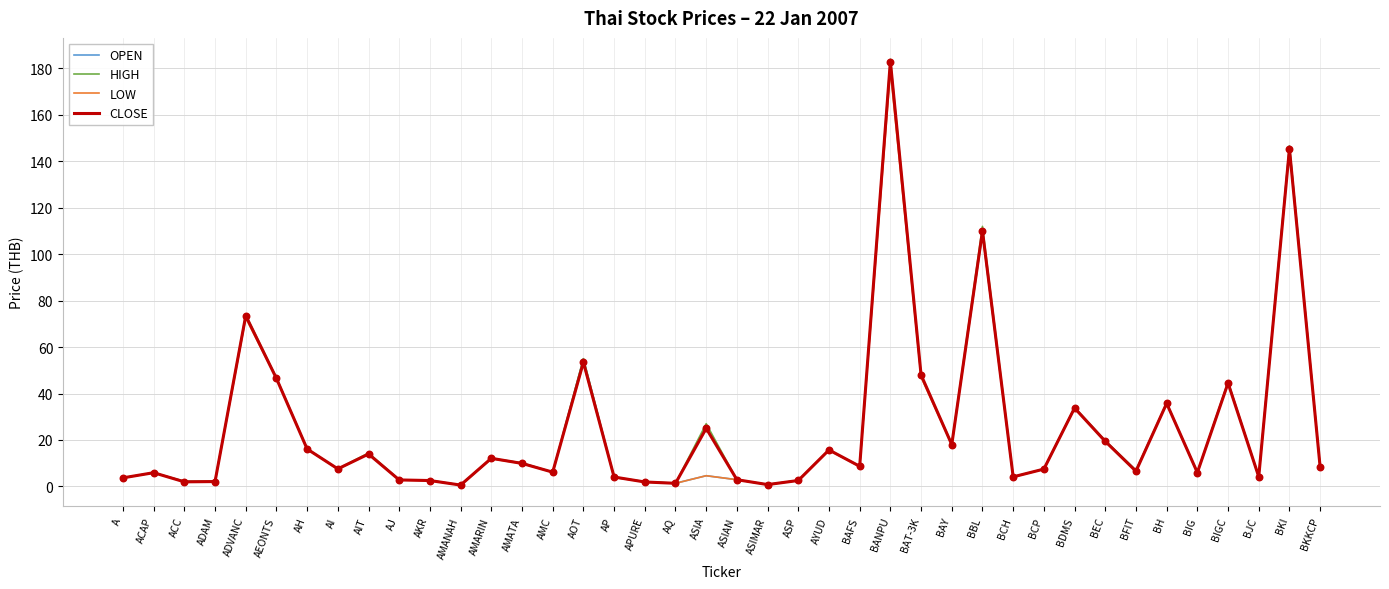

Is the value of HIGH at AJ greater than the value of OPEN at BAY?

No